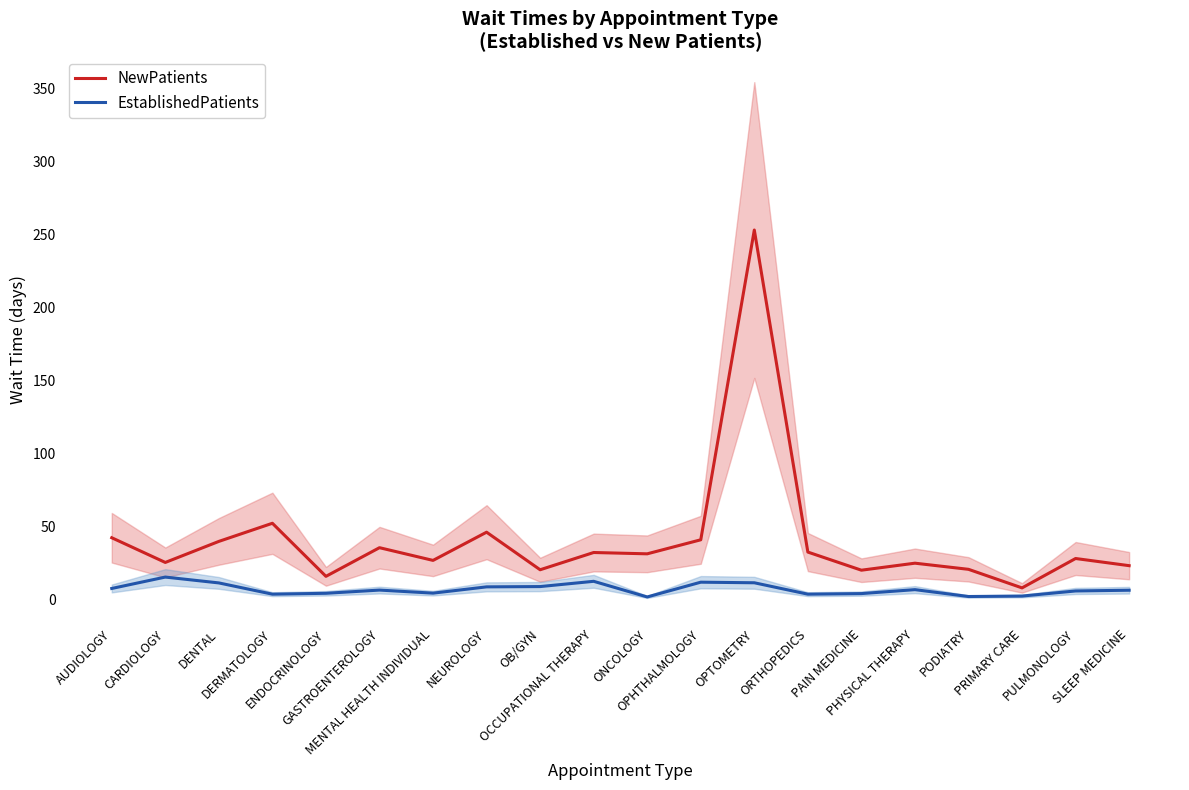

At which label is EstablishedPatients closest to 8?

AUDIOLOGY